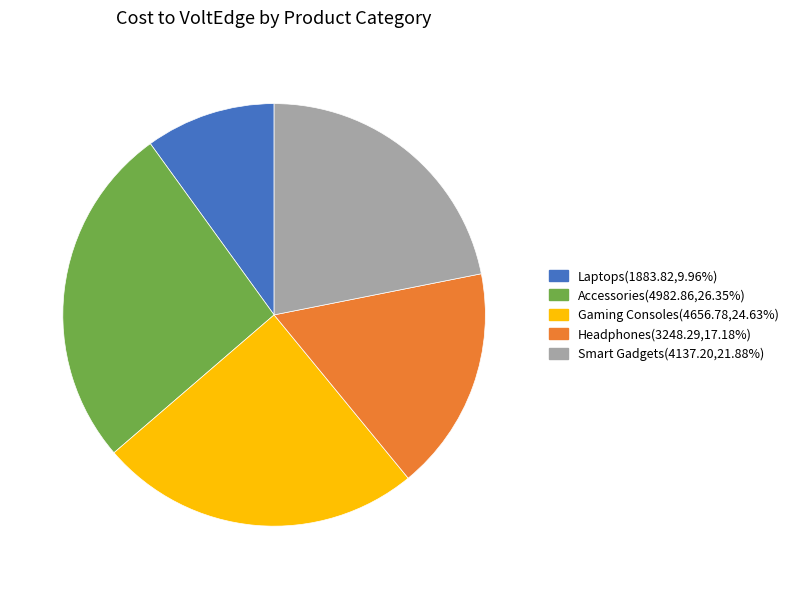

Is there a majority slice in this chart?

No